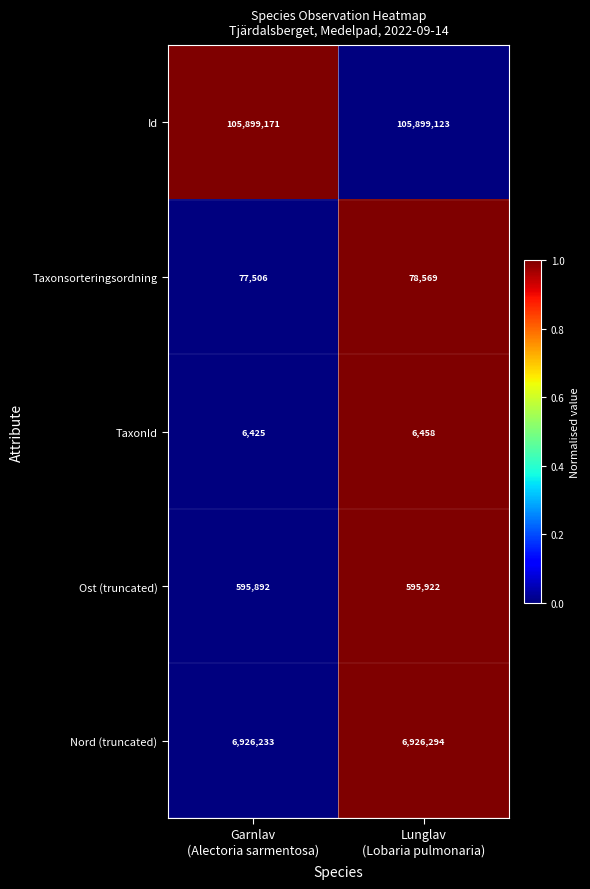

What is the maximum value for TaxonId?

6458